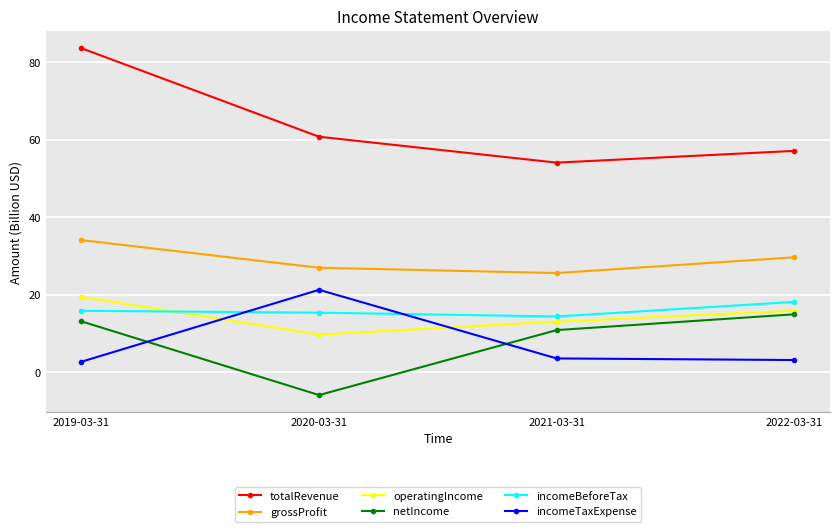

What is the label of the 4th point from the right?

2019-03-31